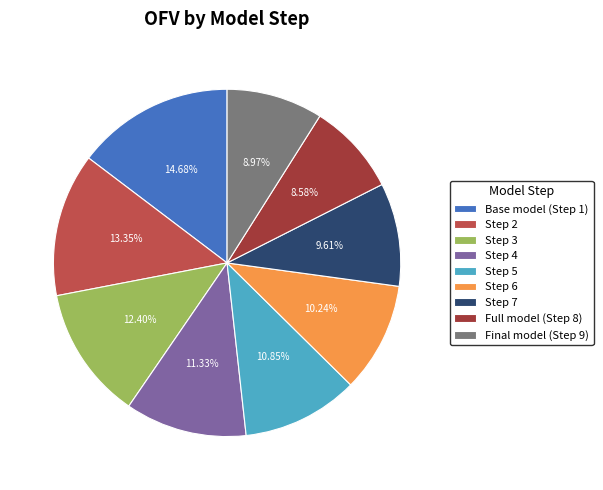

To the nearest percent, what is the average slice percentage?

11%